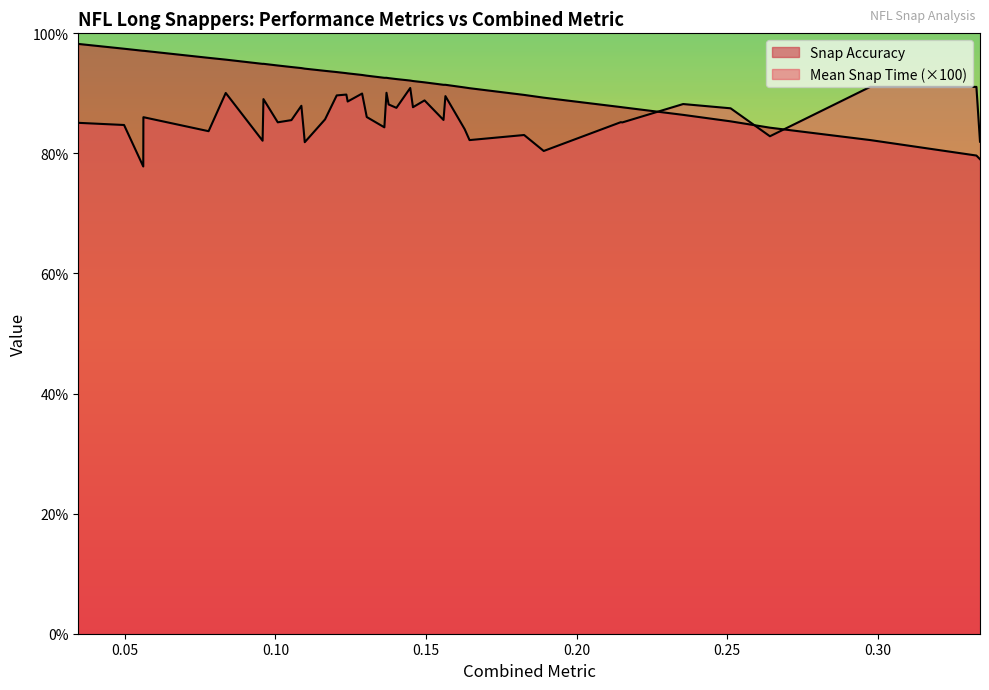

How many lines are shown in the chart?

2